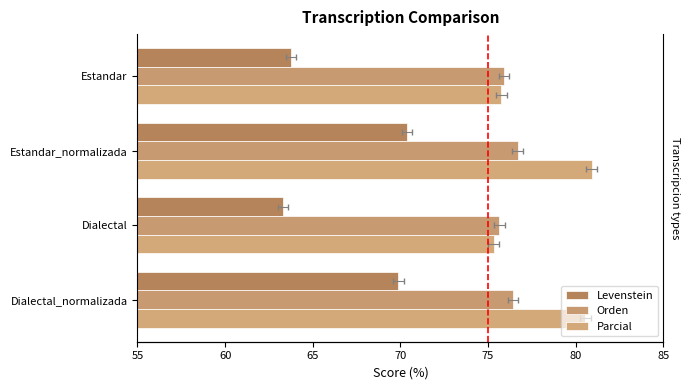

Rank the series by their average value, from lowest to highest.

Levenstein, Orden, Parcial